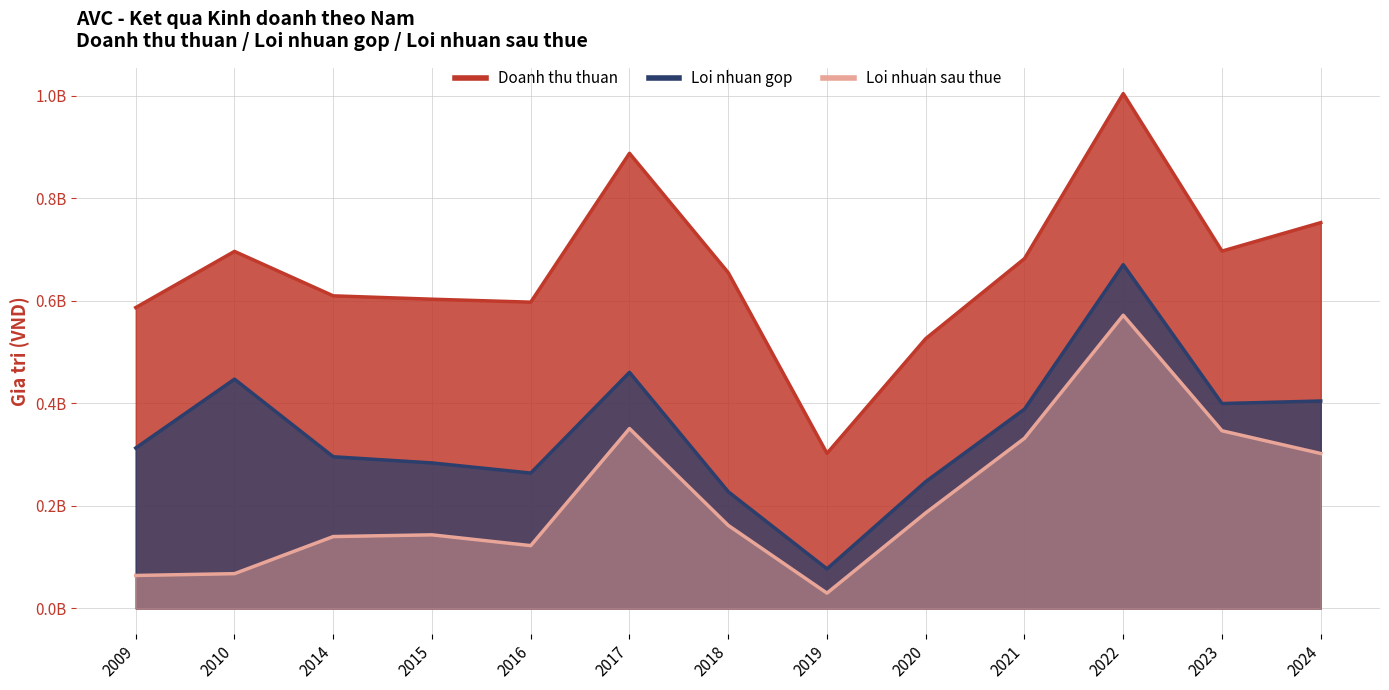

What is the average value of the Loi nhuan gop series?

344541038